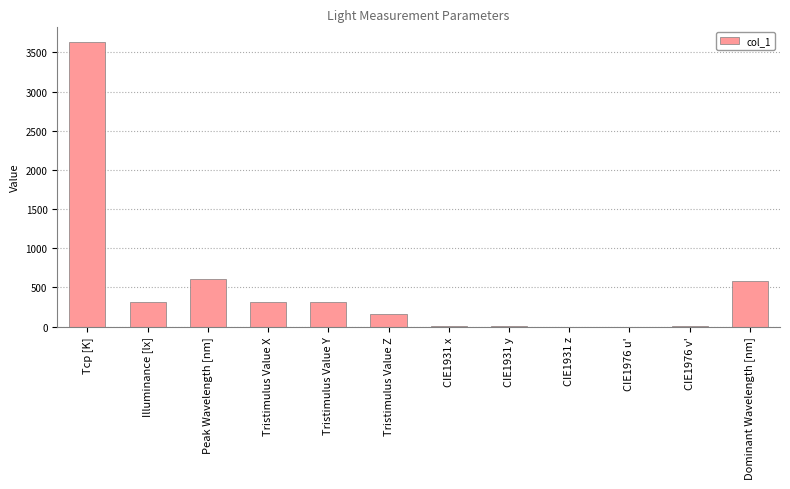

Are the bars horizontal?

No